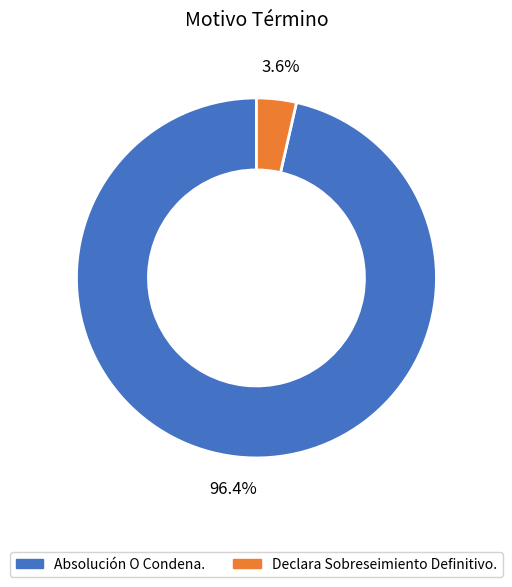

Is there any slice that represents more than half of the pie?

Yes